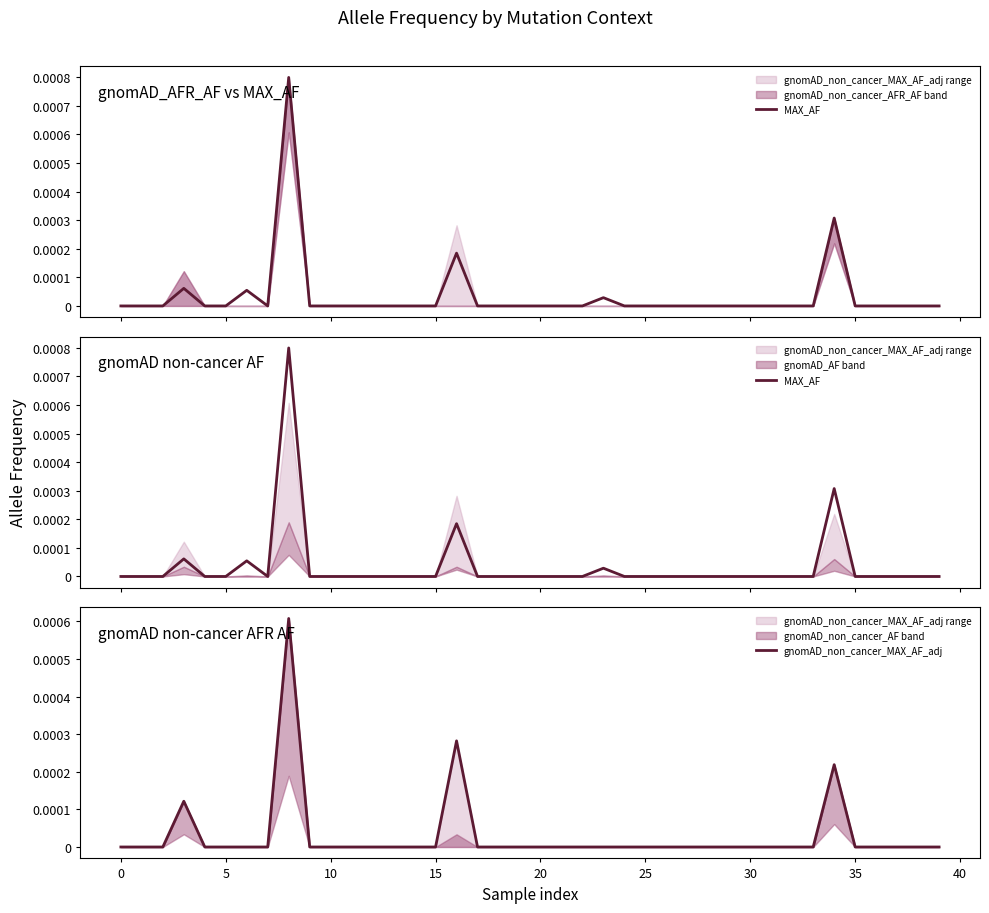

Count the number of categories in the chart.

40